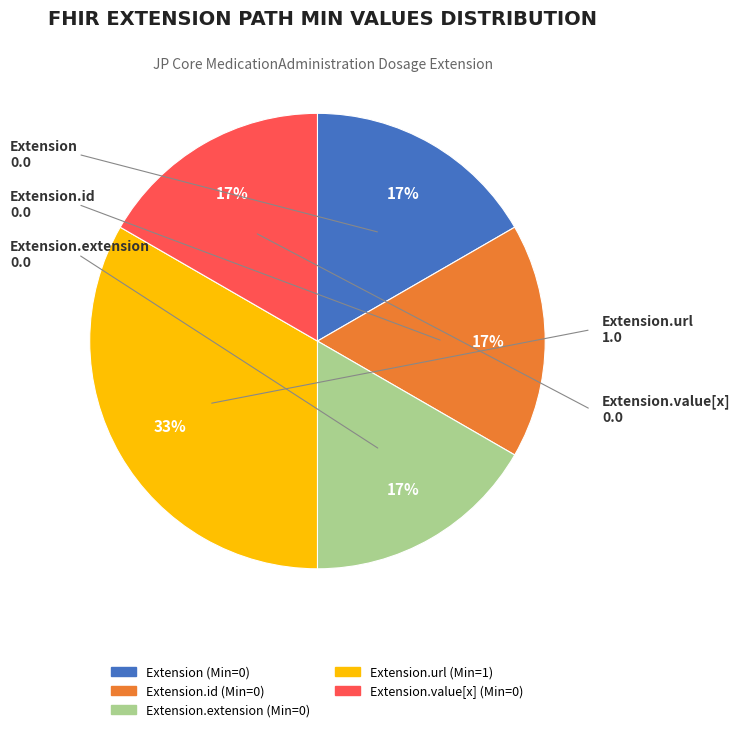

Is there a majority slice in this chart?

No